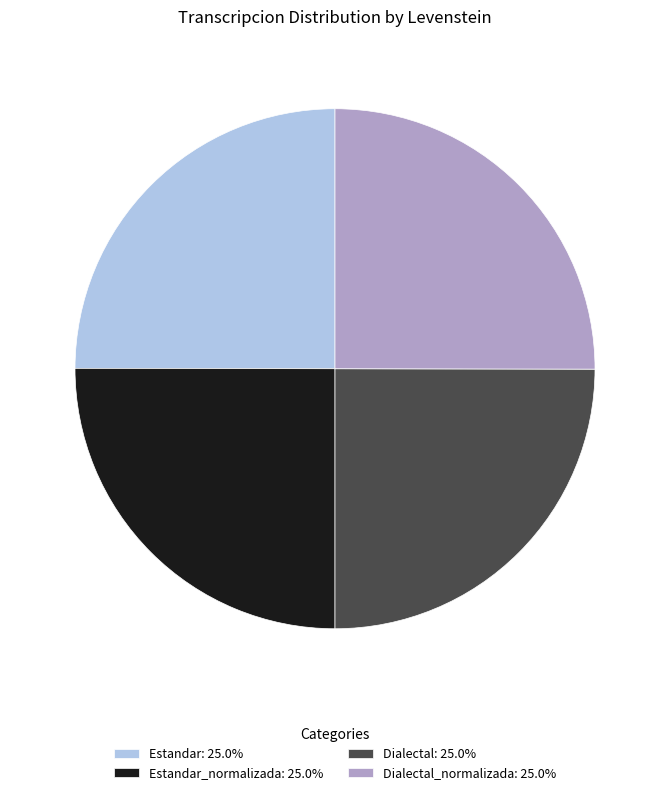

Is there a majority slice in this chart?

No